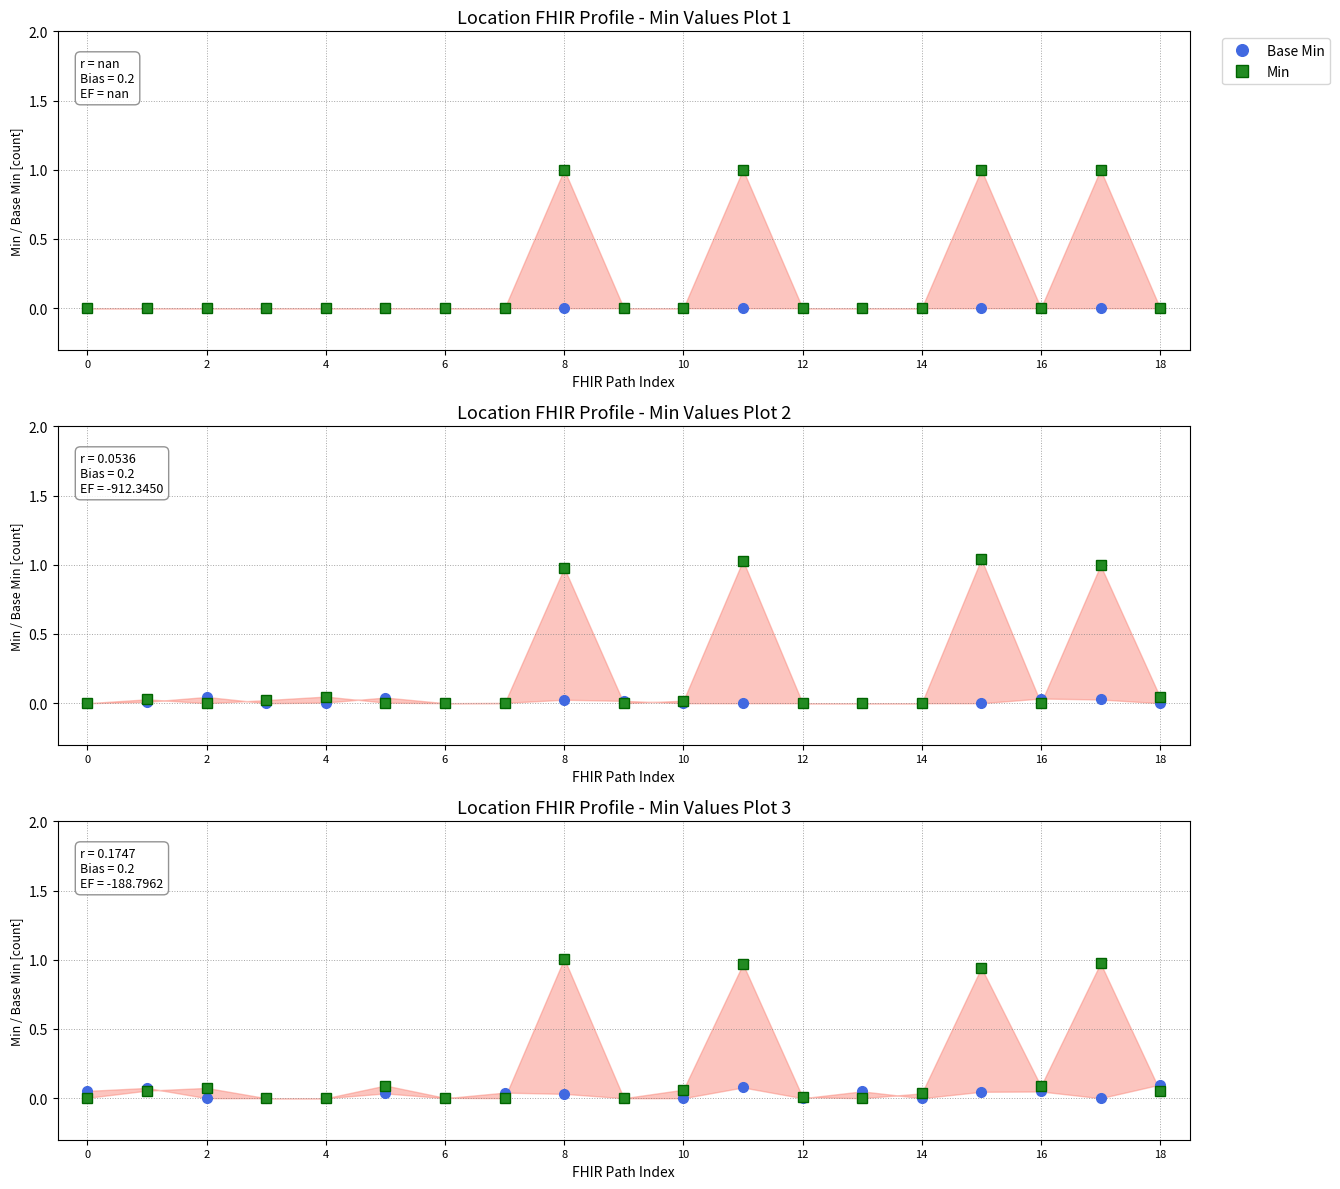

Is the value of Min at 10 greater than the value of Base Min at 2?

Yes